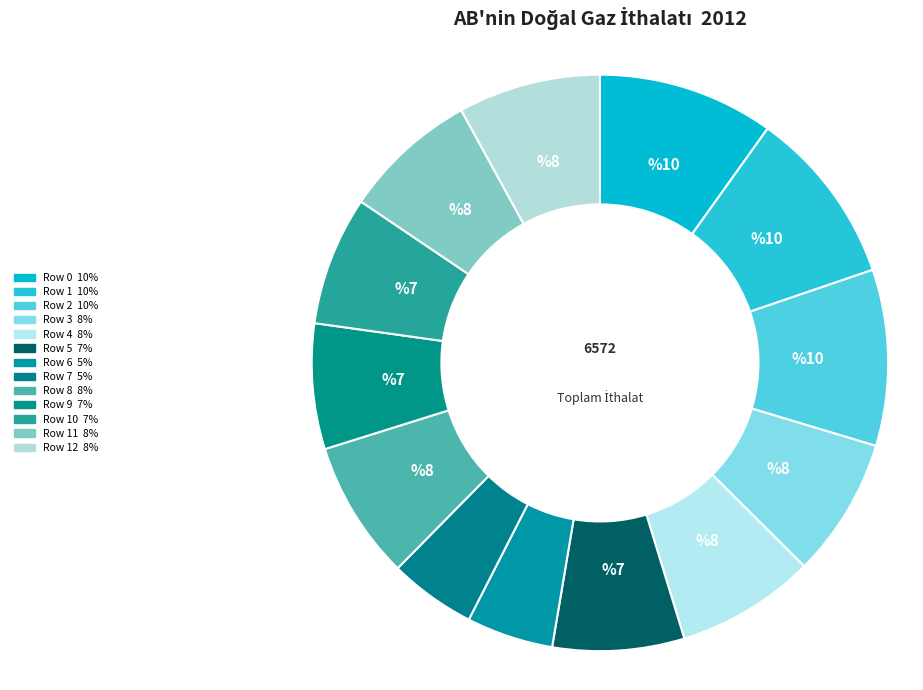

How many segments does this pie chart have?

13